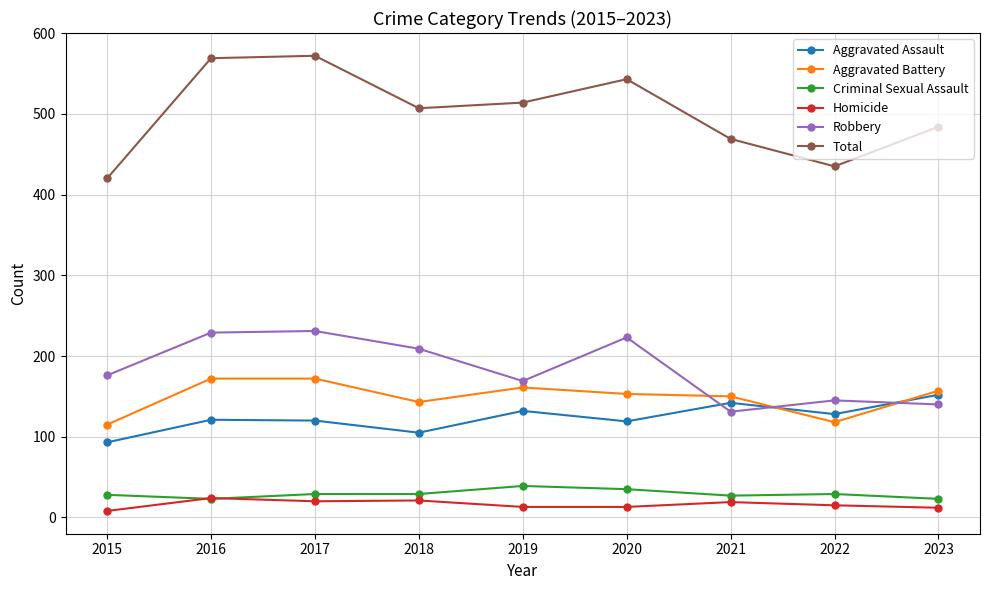

The Aggravated Assault series shows 213 at 2021. True or false?

False